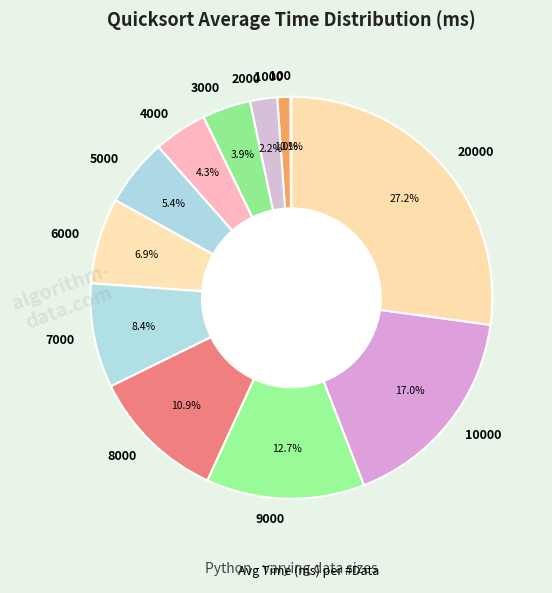

Does 9000 account for over 50% of the chart?

No